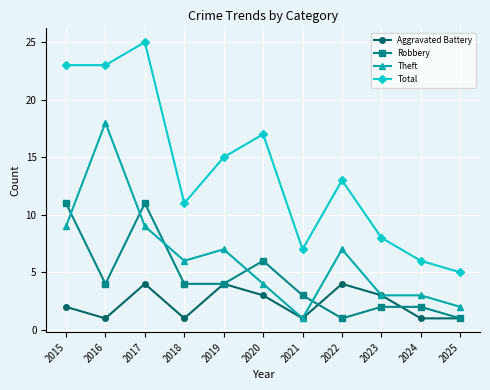

Does the chart have visible grid lines?

Yes